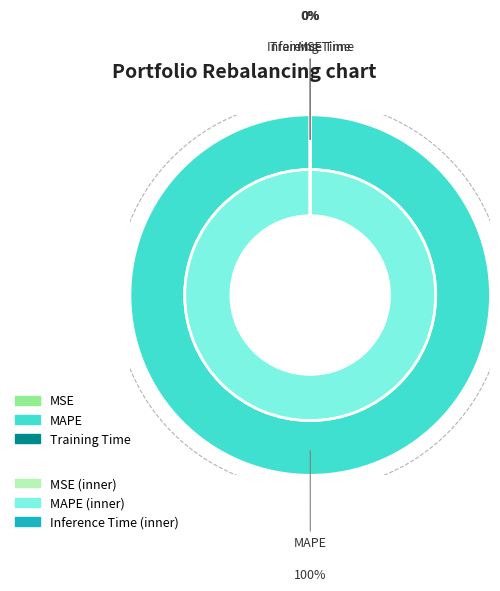

Is MAPE the majority of the pie?

Yes